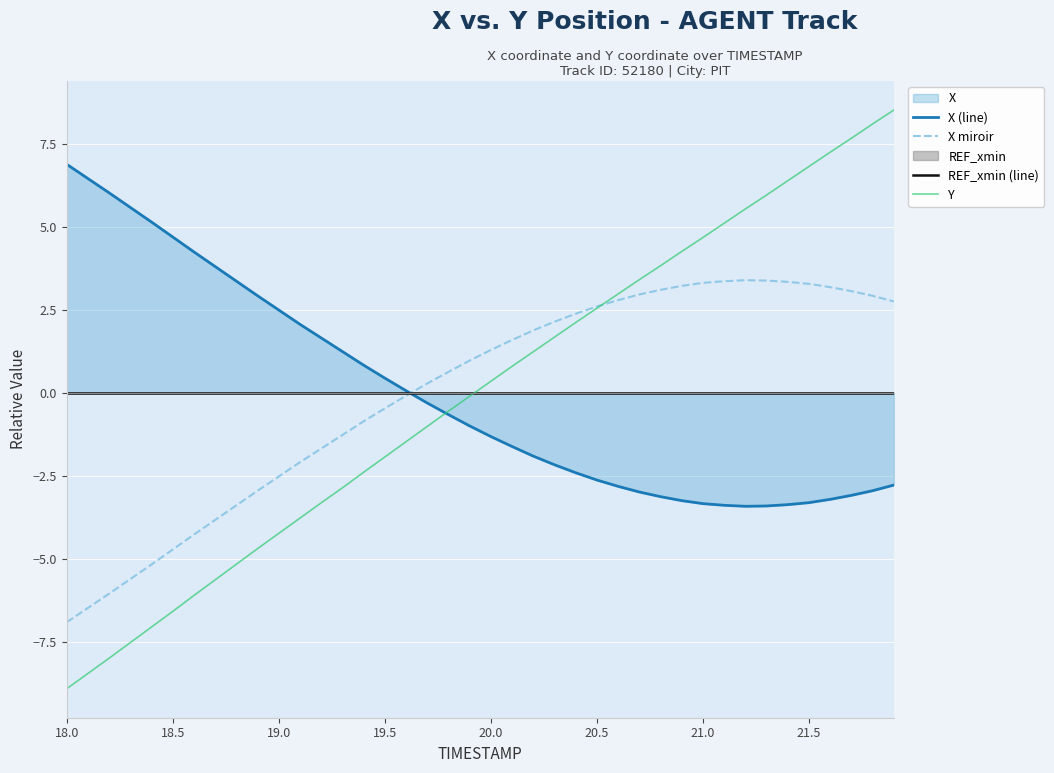

How many values in Y are below zero?

20